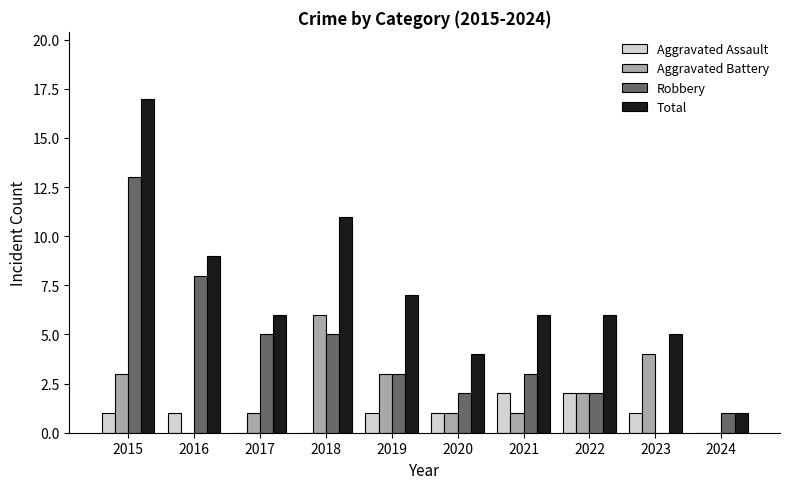

True or false: Aggravated Assault has a value of 2 at 2022.

True